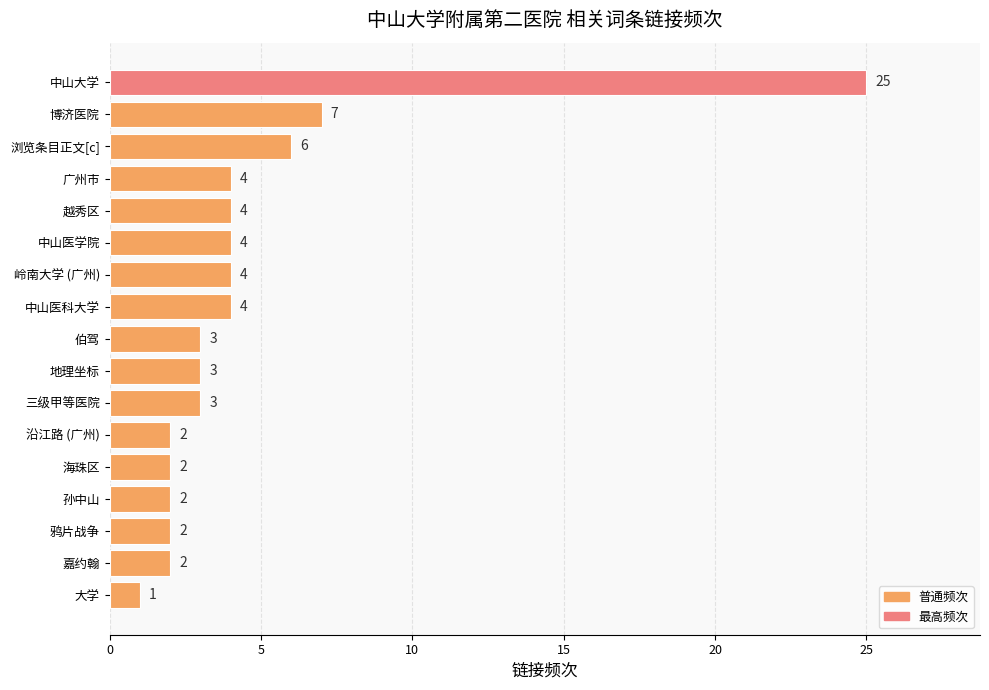

Is it true that the value at 中山医科大学 is 4?

True